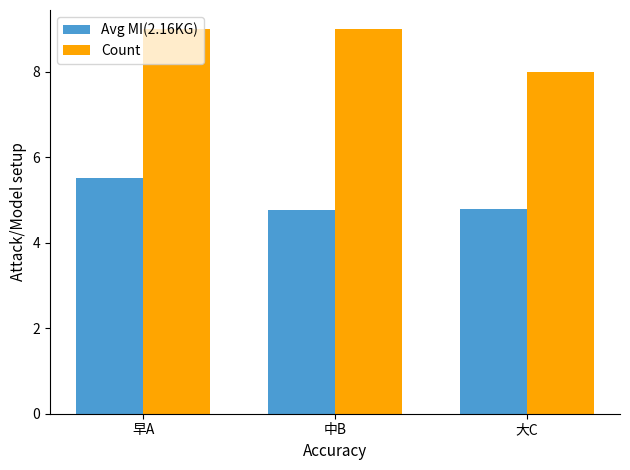

What is the average value of the Avg MI(2.16KG) series?

5.0